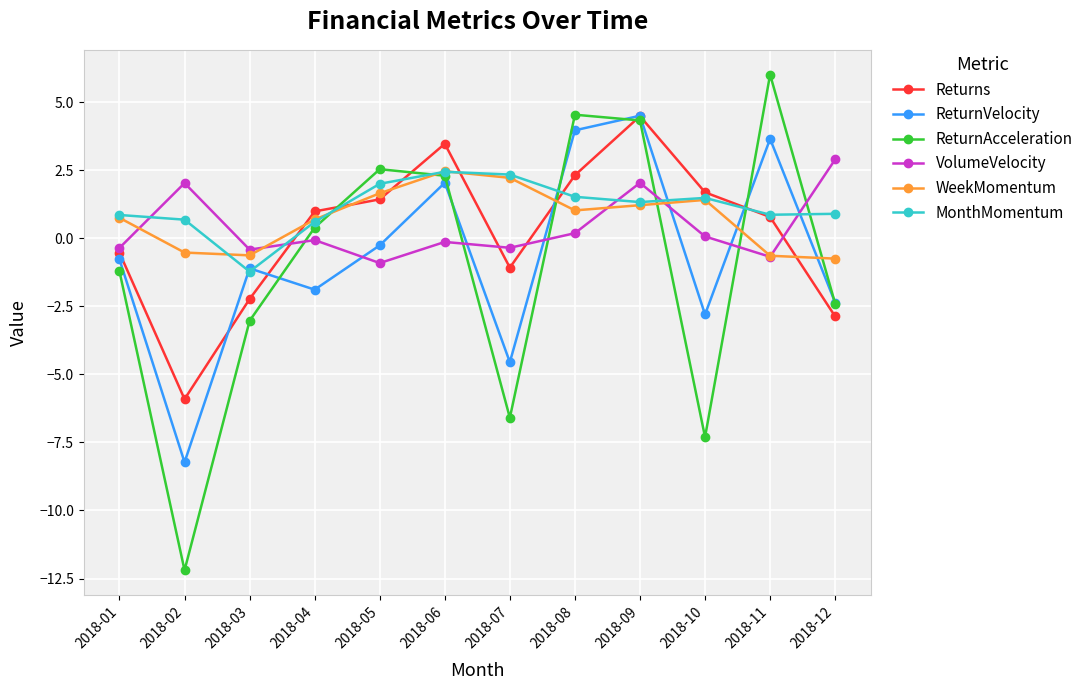

Rank the categories by Returns value from highest to lowest.

2018-09, 2018-06, 2018-08, 2018-10, 2018-05, 2018-04, 2018-11, 2018-01, 2018-07, 2018-03, 2018-12, 2018-02